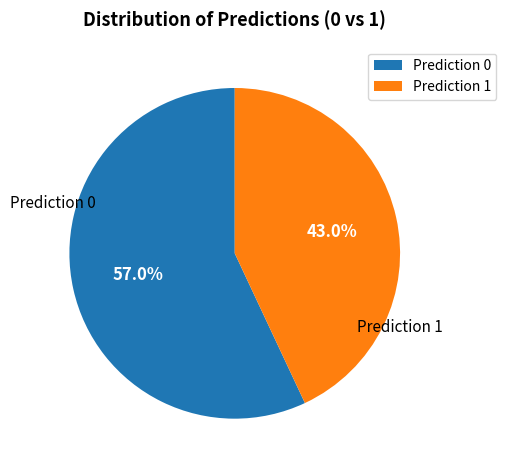

Which slice is the largest?

Prediction 0